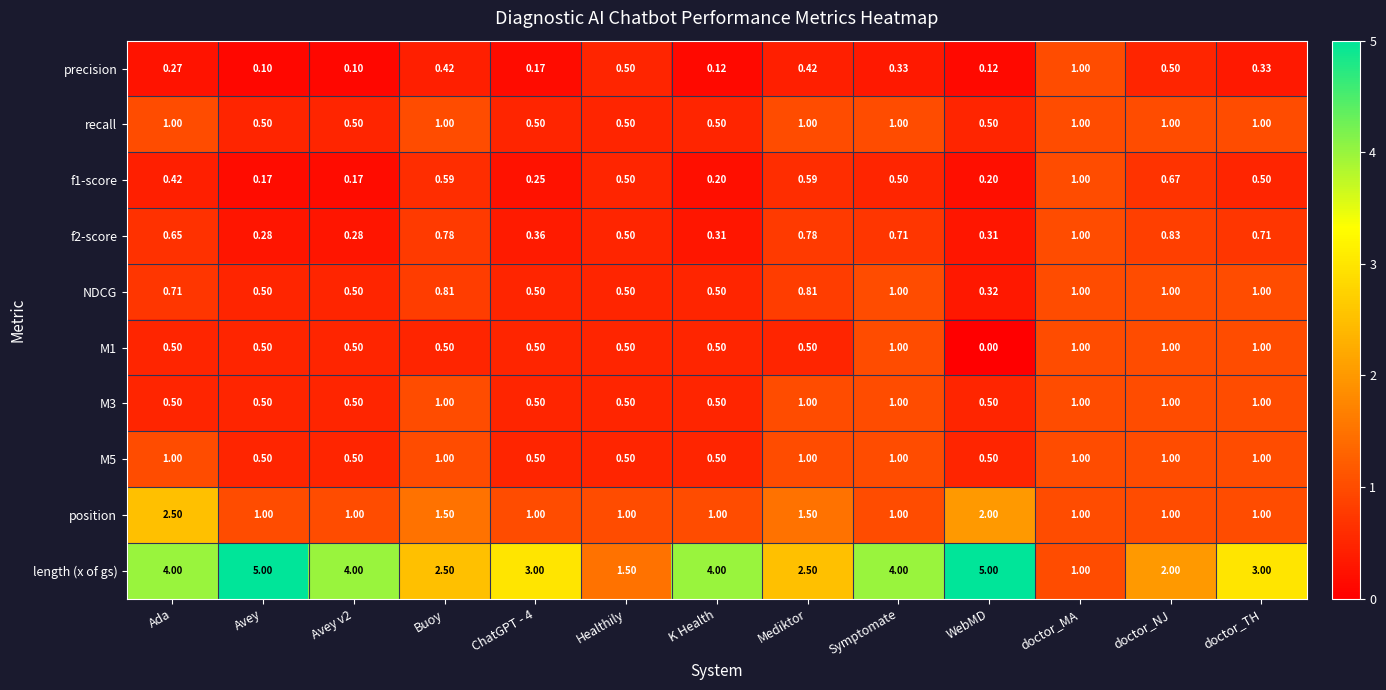

Which series has the largest range (max minus min)?

length (x of gs)